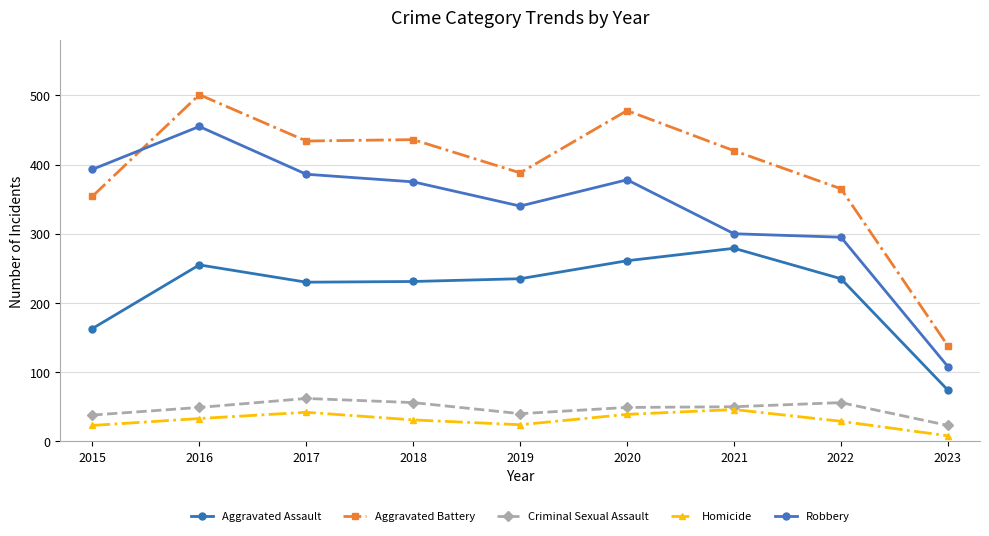

The value of Criminal Sexual Assault at 2017 is 62. True or false?

True